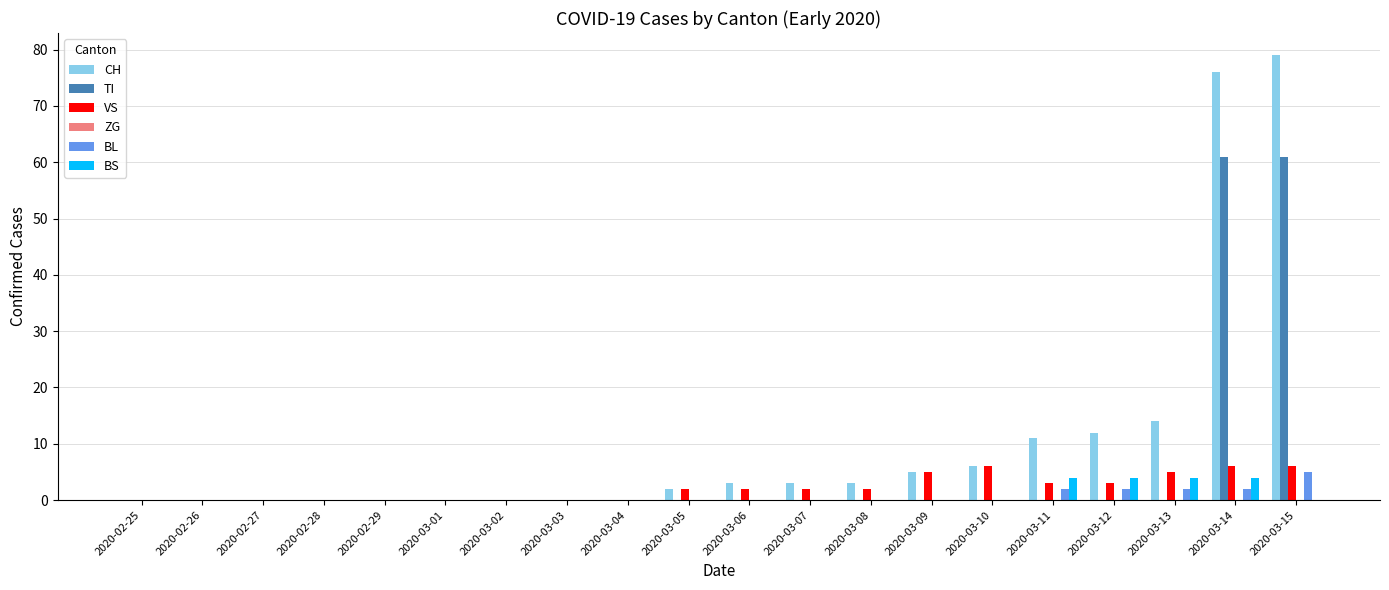

Which category has the highest value across all series?

2020-03-15